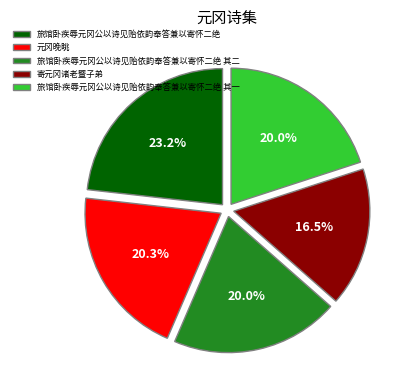

Between 旅馆卧疾辱元冈公以诗见贻依韵奉答兼以寄怀二绝 其二 and 寄元冈诸老暨子弟, which is larger?

旅馆卧疾辱元冈公以诗见贻依韵奉答兼以寄怀二绝 其二